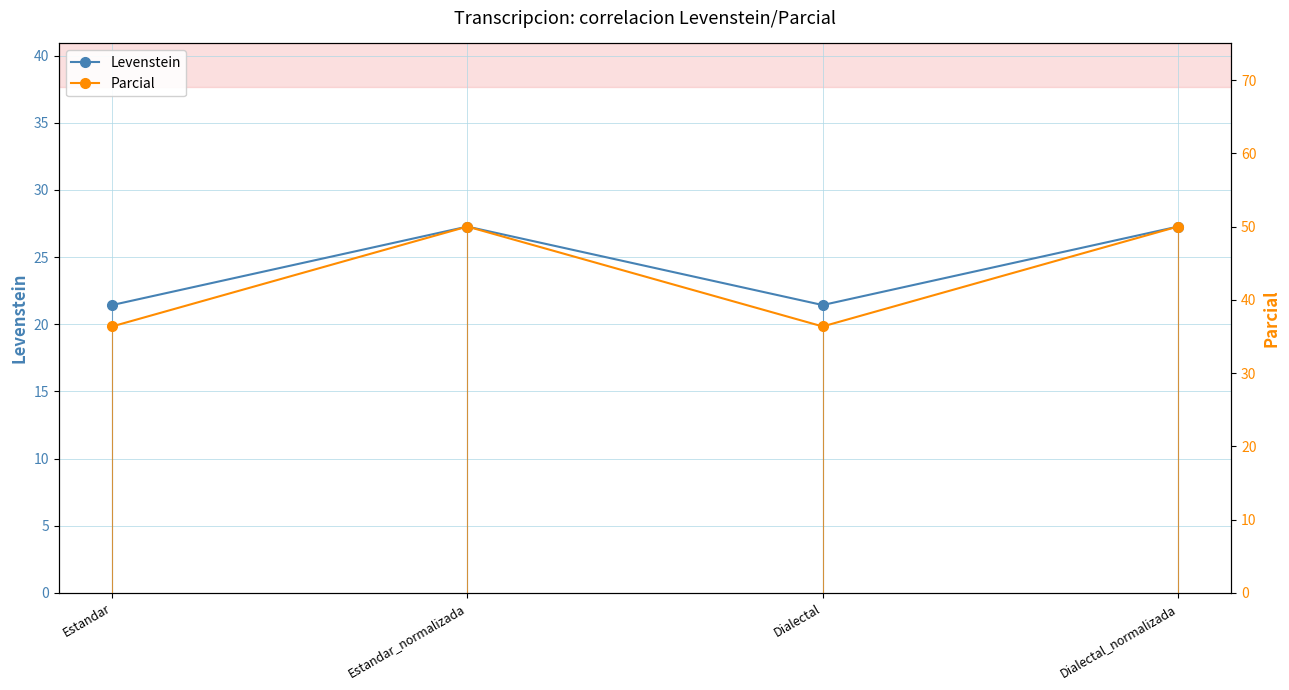

Between Estandar_normalizada and Dialectal_normalizada, which is larger?

Estandar_normalizada